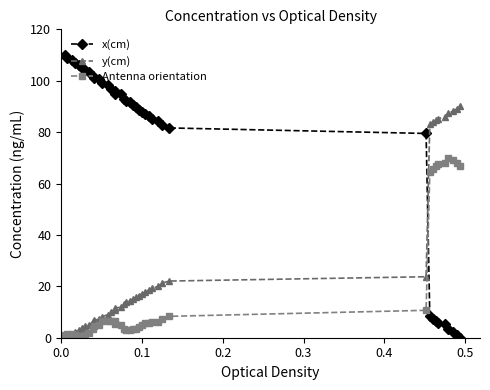

True or false: x(cm) and Antenna orientation cross at least once.

True